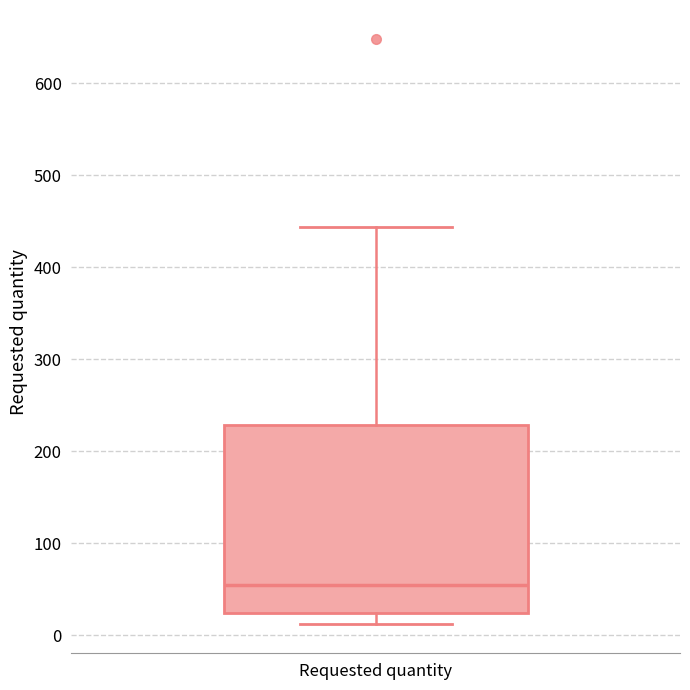

Where does the median line of the box for Requested quantity sit on the y-axis? The values are not printed on the chart, so give them approximately, as read against the axis.

50